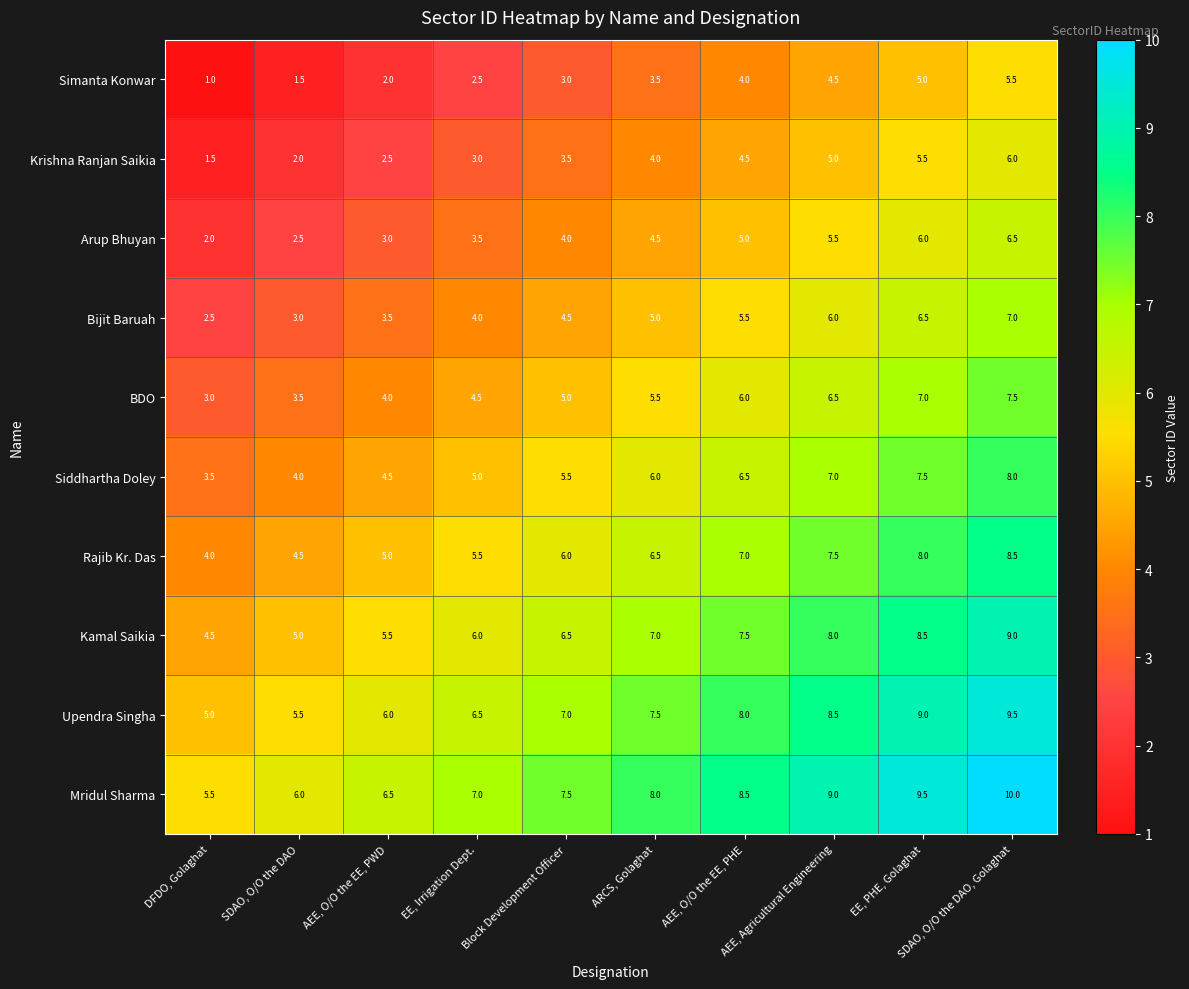

What is the average value of the Kamal Saikia series?

6.8